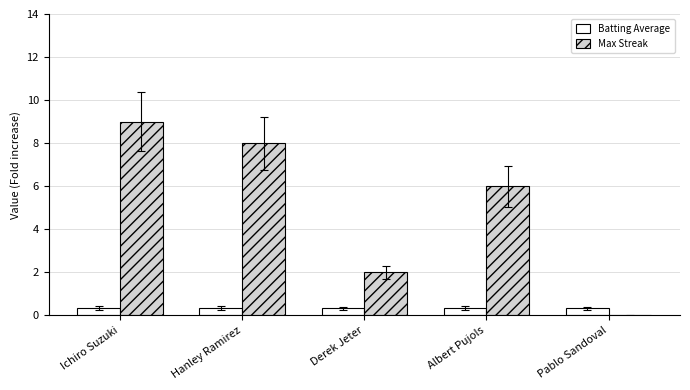

What is the sum of all Batting Average values?

1.7